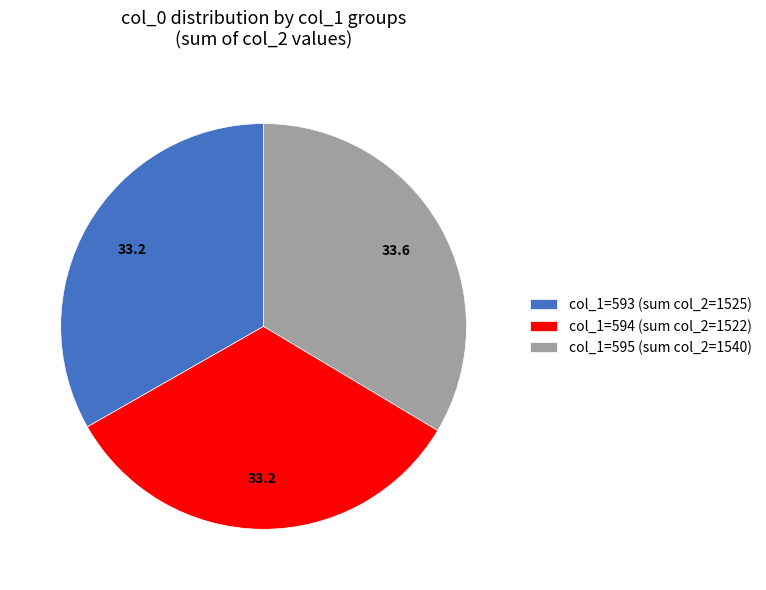

Is there any slice that represents more than half of the pie?

No